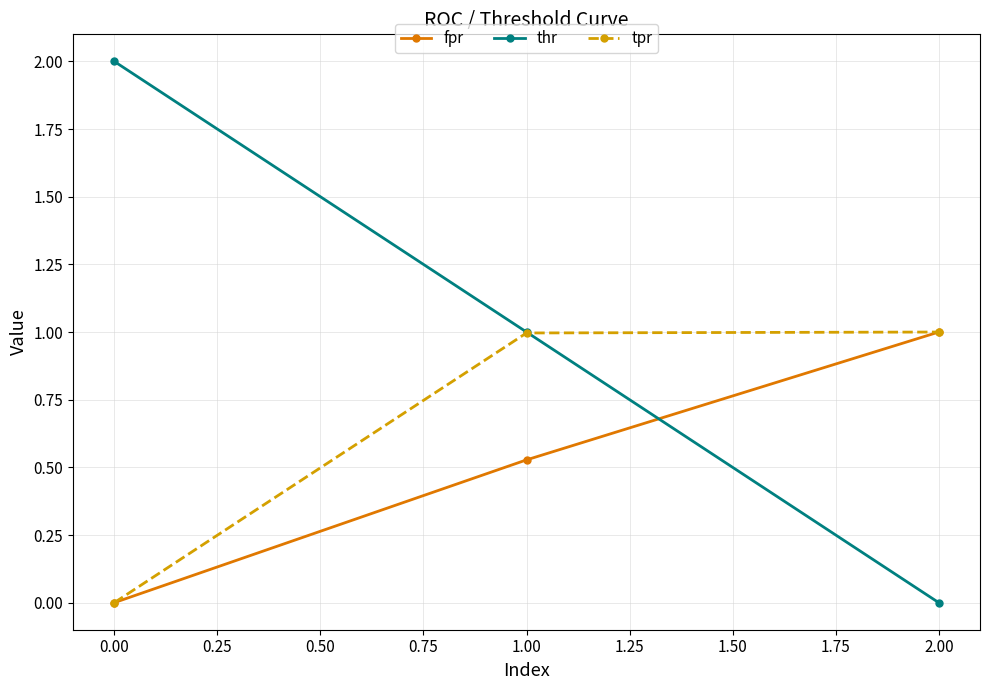

What is the label of the 1st point from the right?

2.00